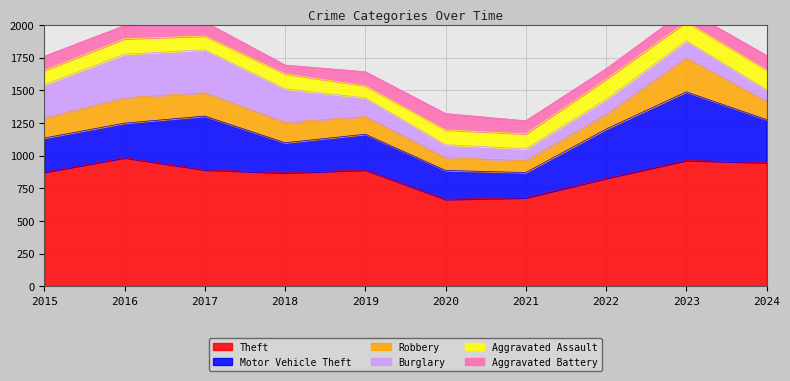

Reading right to left, extract all data points from this chart.

Theft: 946	964	827	678	666	891	868	892	984	874
Motor Vehicle Theft: 330	524	376	193	221	273	231	411	265	261
Robbery: 140	260	111	91	97	135	155	178	194	154
Burglary: 89	130	116	90	100	143	257	329	333	254
Aggravated Assault: 151	146	154	115	113	92	115	105	118	110
Aggravated Battery: 111	92	81	100	125	108	67	108	102	108